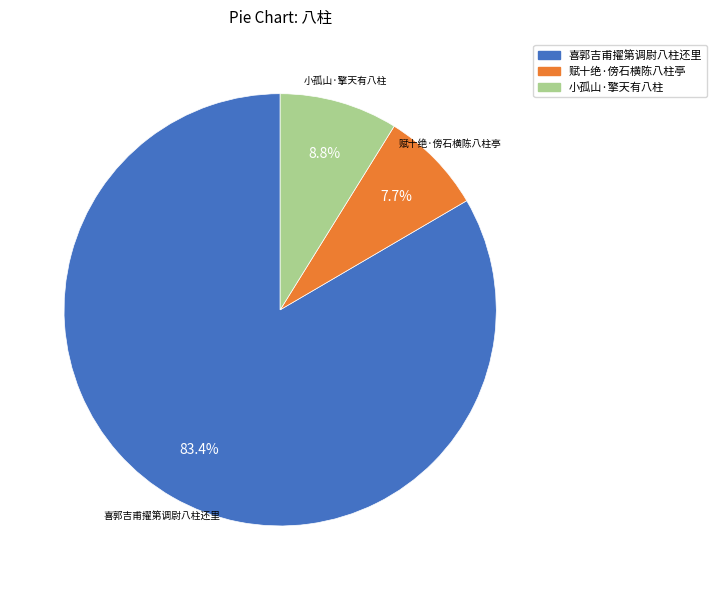

To the nearest percent, what percentage of the pie is 赋十绝·傍石横陈八柱亭?

8%